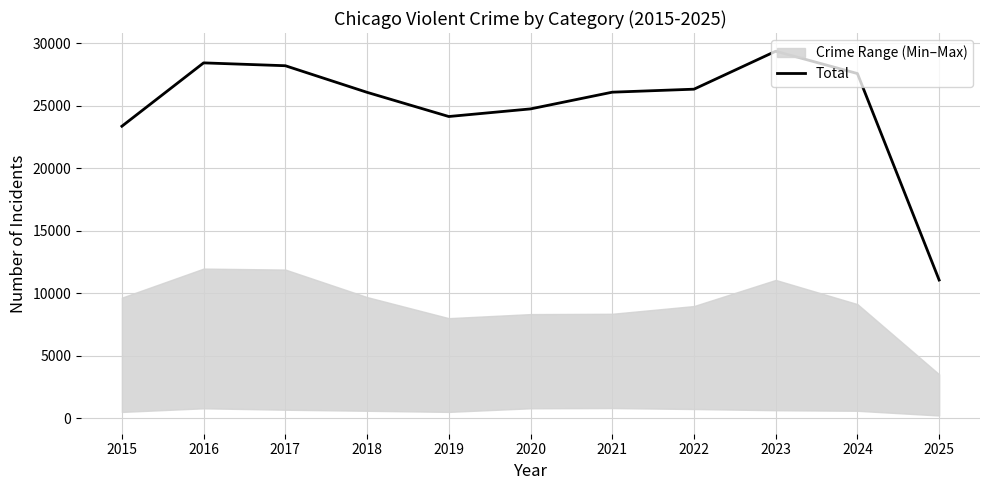

List the labels in order of value, largest first.

2023, 2016, 2017, 2024, 2022, 2021, 2018, 2020, 2019, 2015, 2025